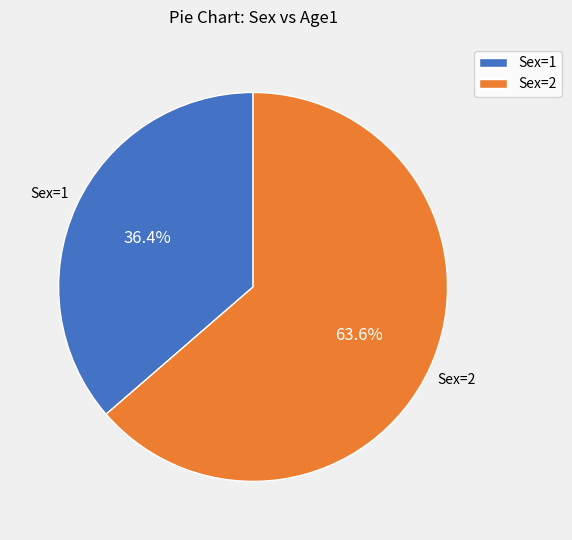

Which has a higher value, Sex=2 or Sex=1?

Sex=2